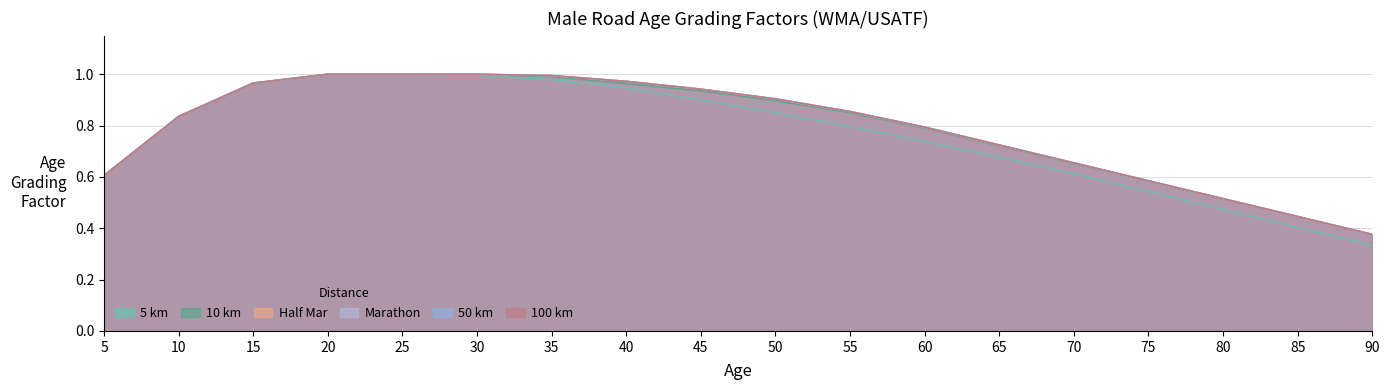

Is it true that 50 km equals 0.7 at 65?

True